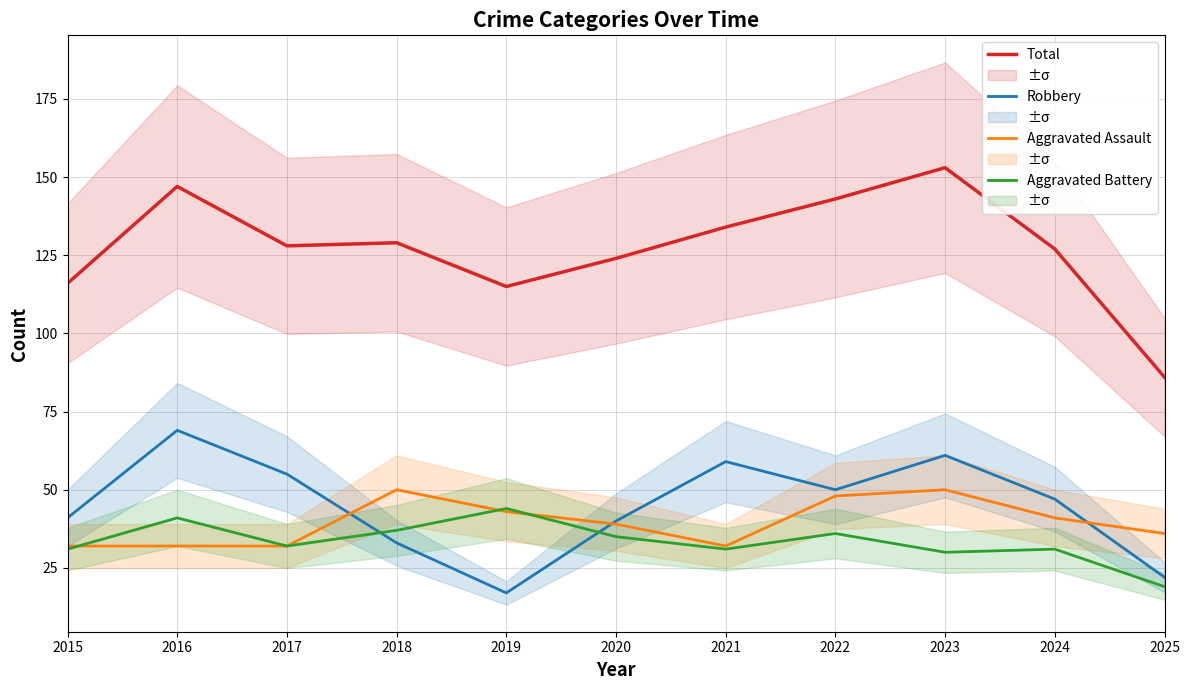

What is the difference between the highest and lowest values at 2021?

103